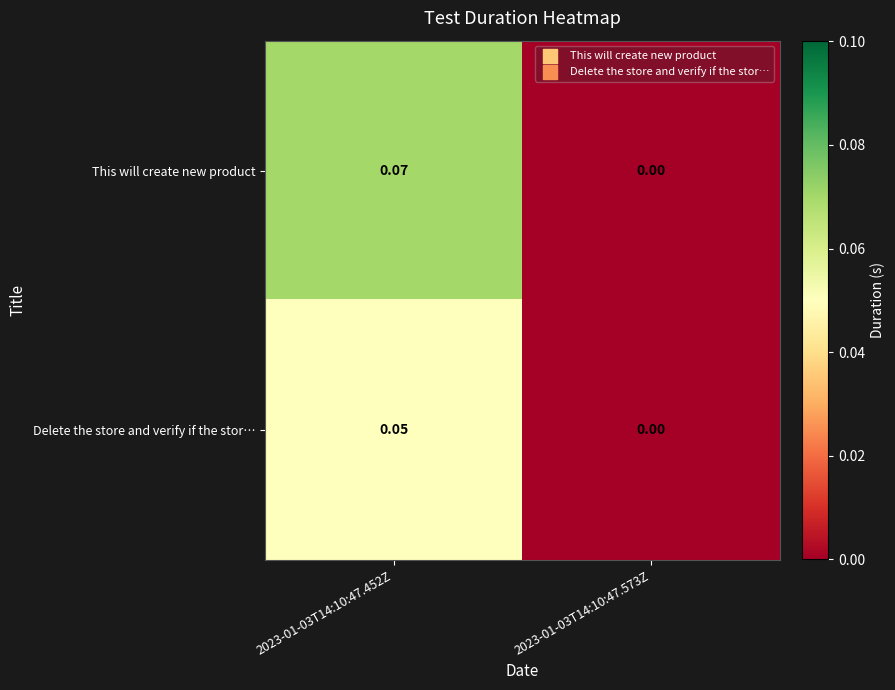

List the series in order of their peak value, lowest first.

Delete the store and verify if the stor…, This will create new product